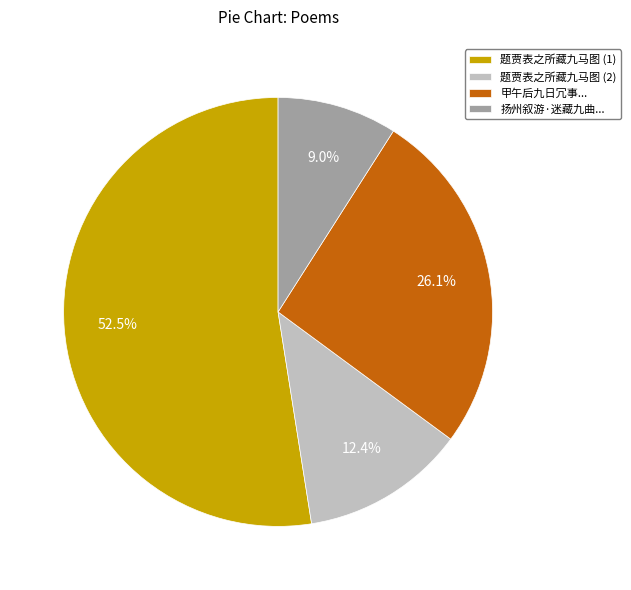

Does 甲午后九日冗事... represent more than half of the total?

No